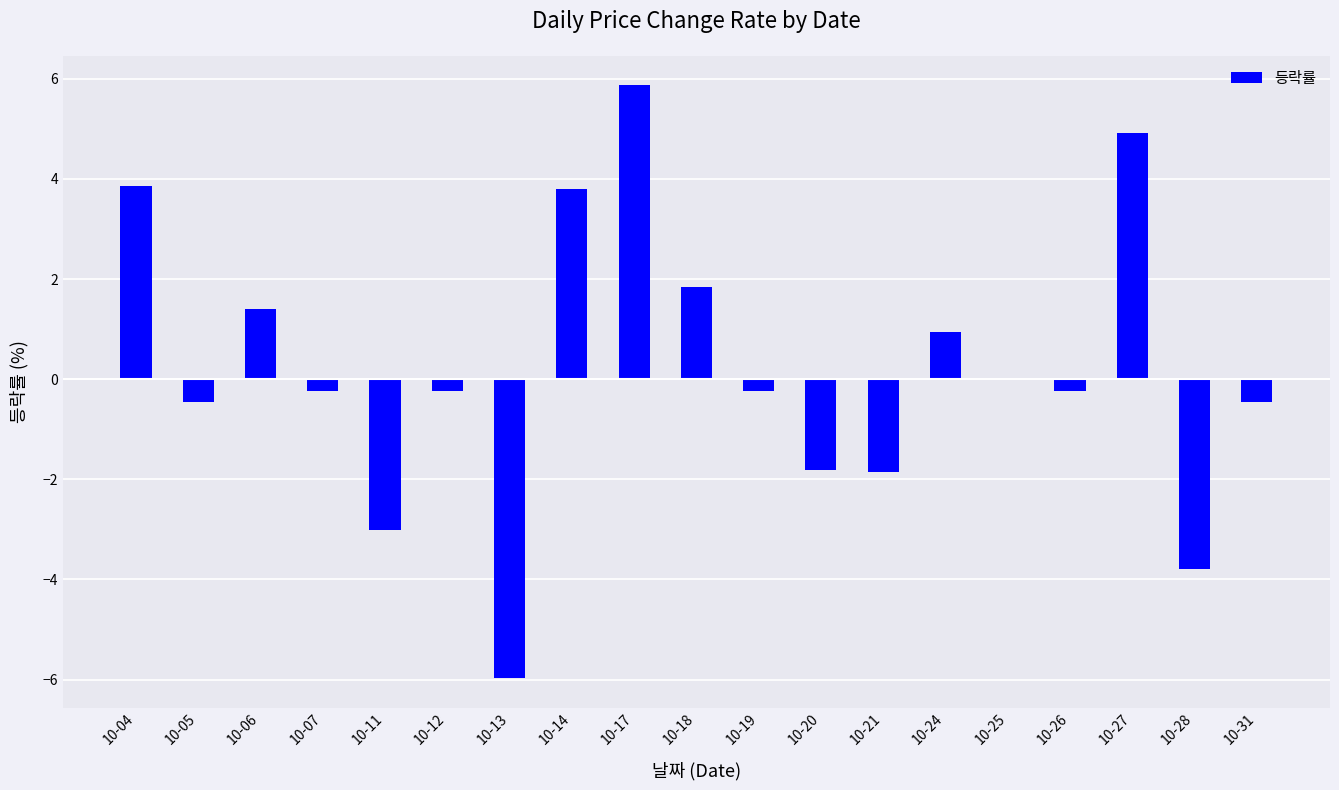

How many distinct data groups are displayed?

1